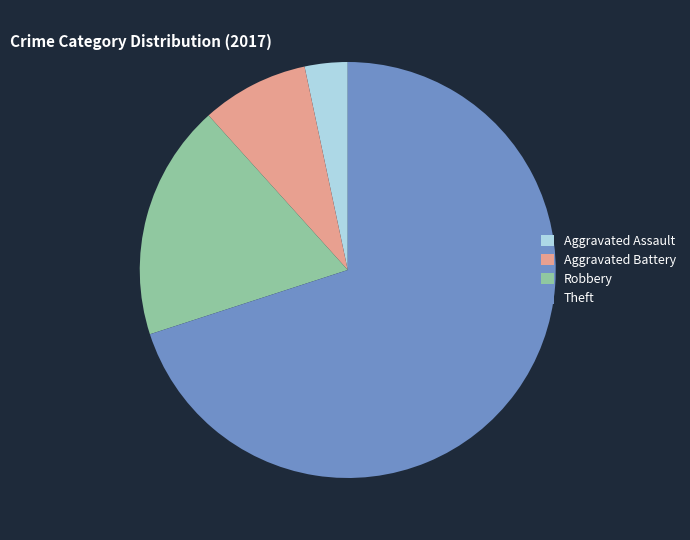

The Aggravated Battery slice represents 1% of the pie. True or false?

False